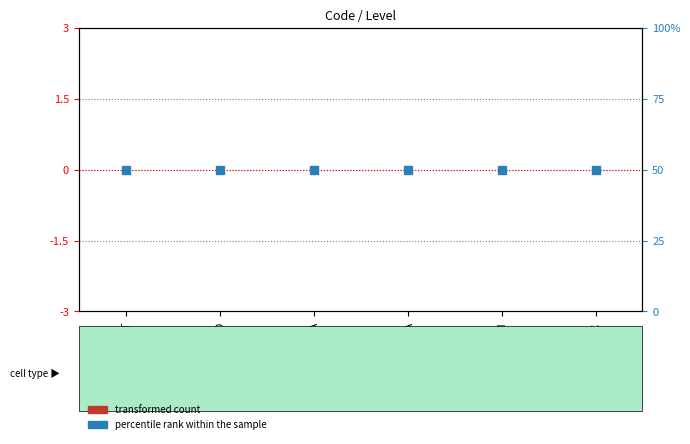

At how many categories does at least one series exceed 43?

6